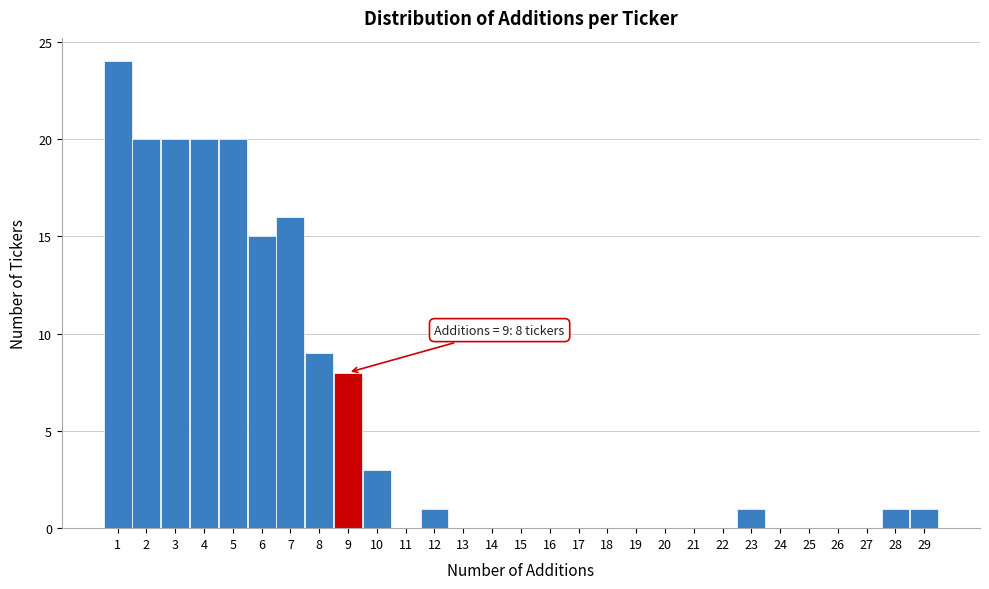

Which range on the x-axis has the tallest bar?

0.5 to 1.5